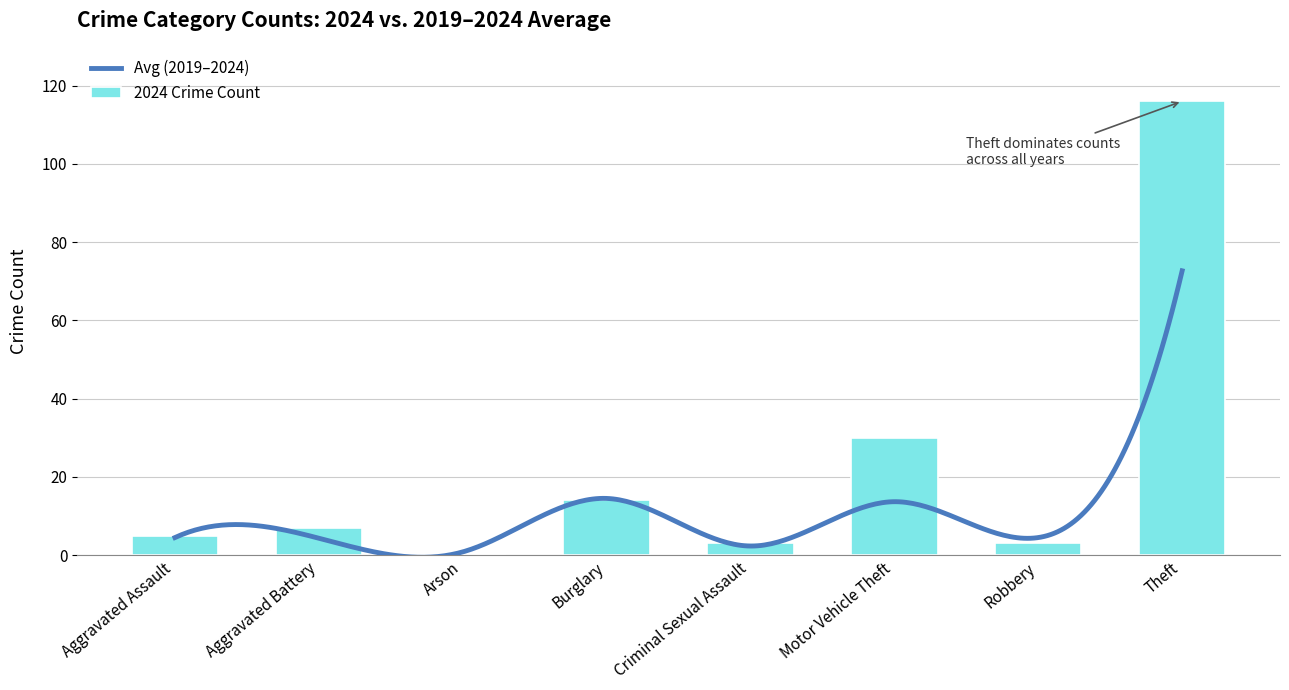

What is the sum of all 2024 Crime Count values?

178